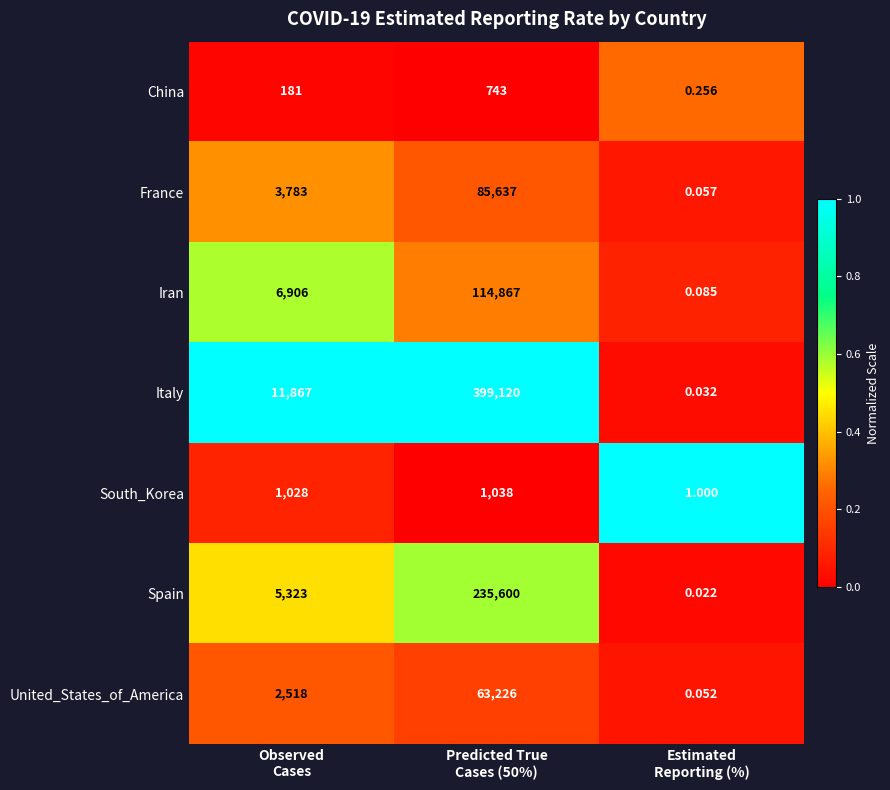

Which series has the largest total across all categories?

Italy